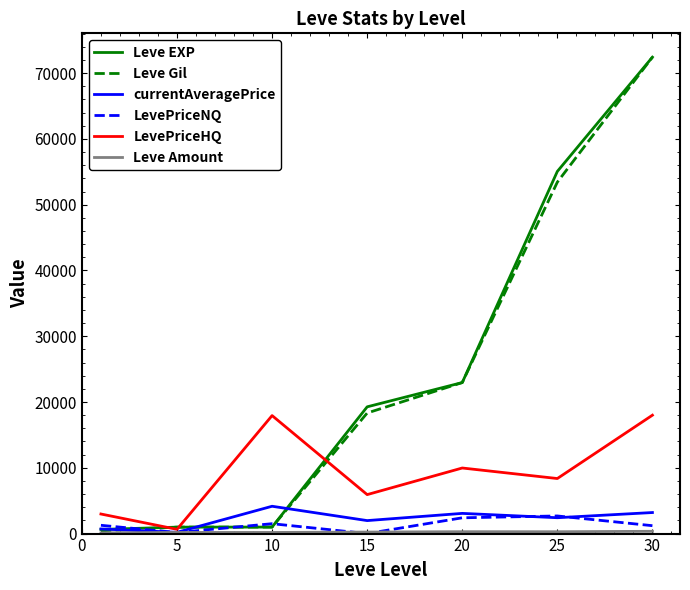

What is the greatest value displayed?

72430.0